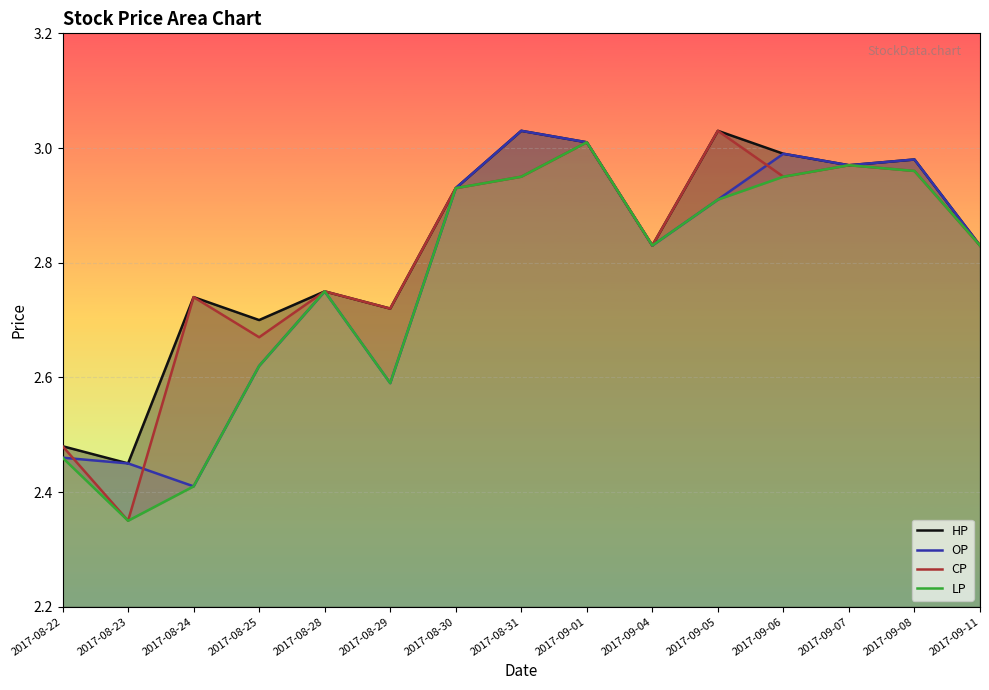

How many interior local peaks does the OP series have?

4